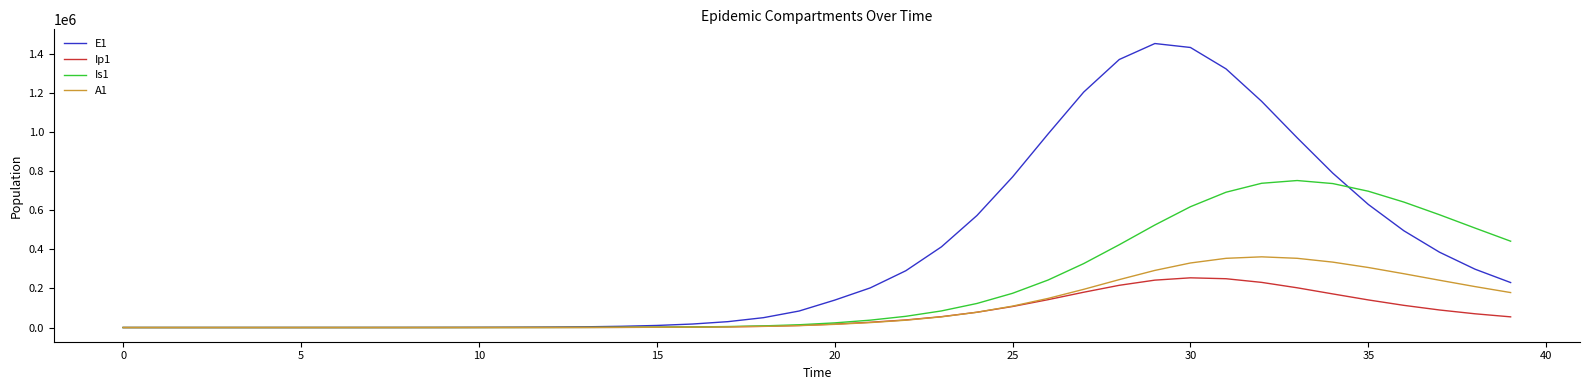

List the series in order of their peak value, highest first.

E1, Is1, A1, Ip1